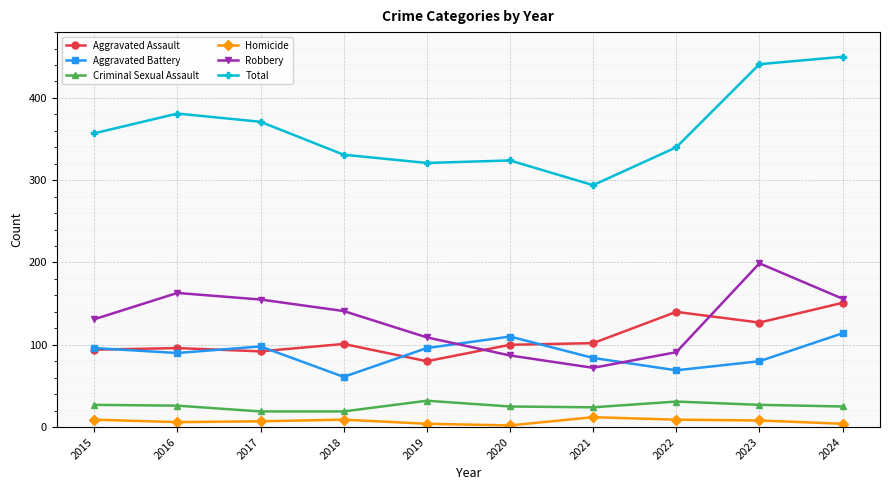

What is the highest value of the Homicide series?

12